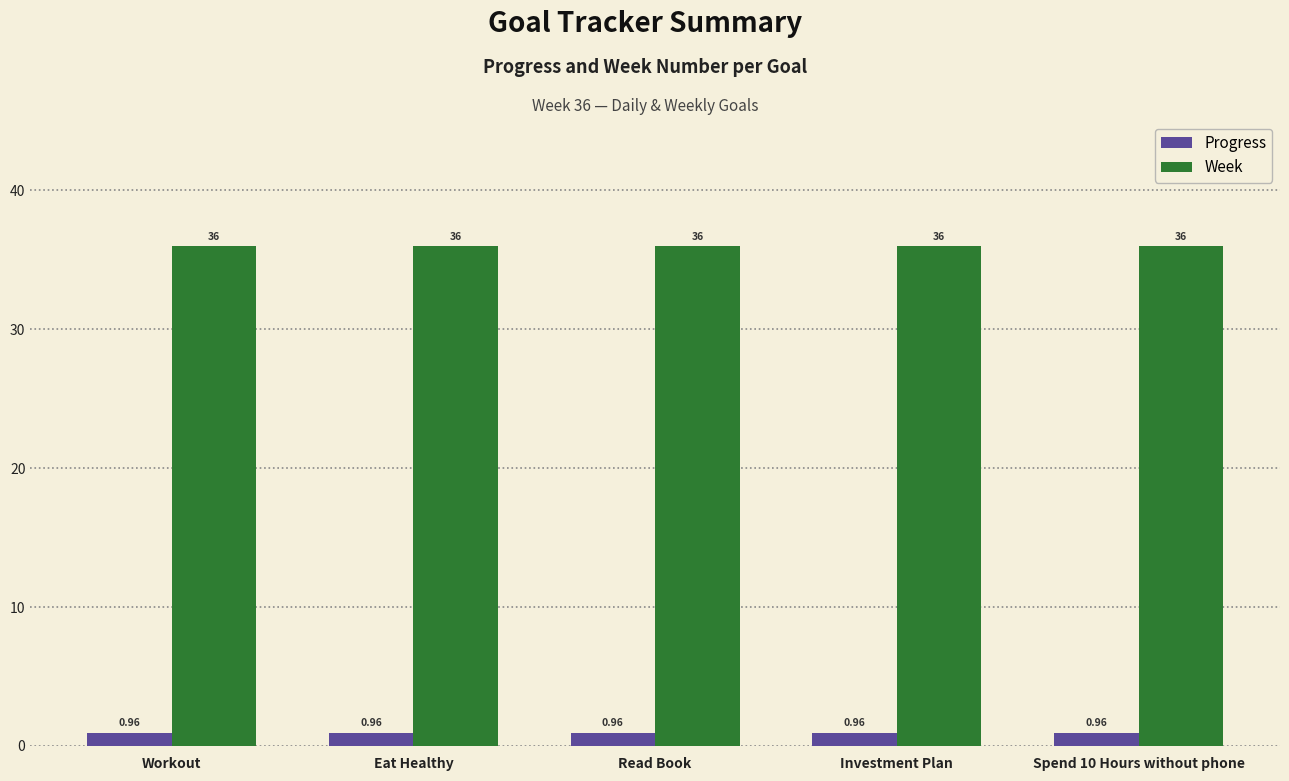

Which series has the largest total across all categories?

Week